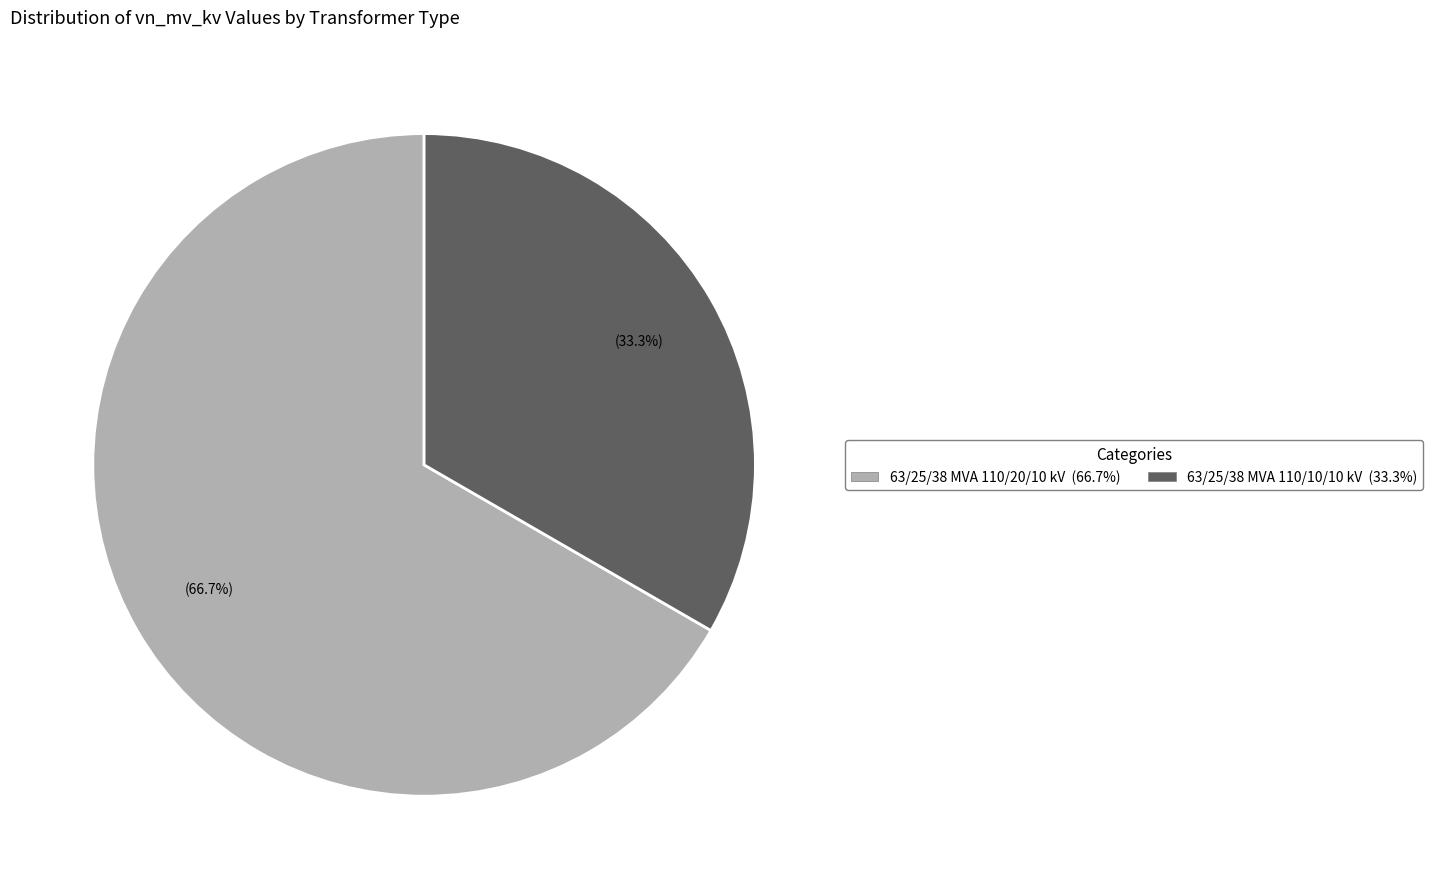

Do 63/25/38 MVA 110/10/10 kV and 63/25/38 MVA 110/20/10 kV together represent more than half of the pie?

Yes